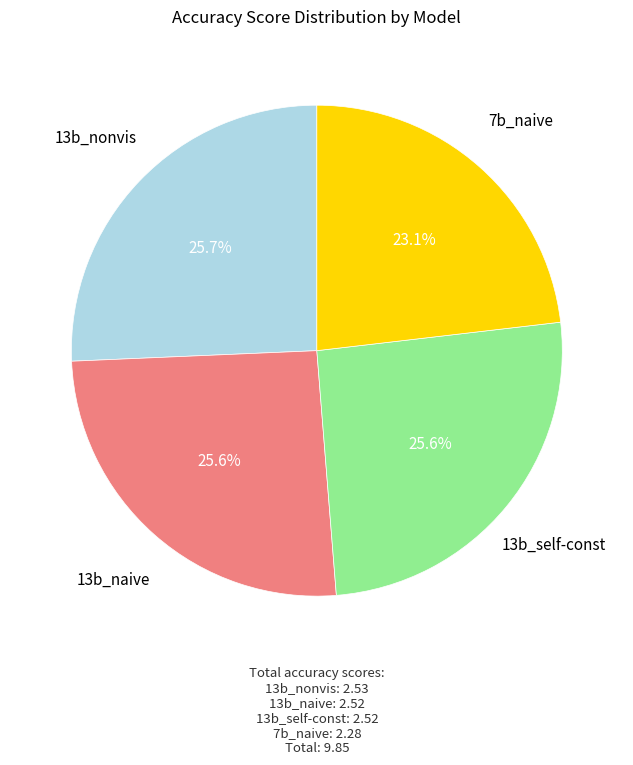

To the nearest percent, what is the average slice percentage?

25%